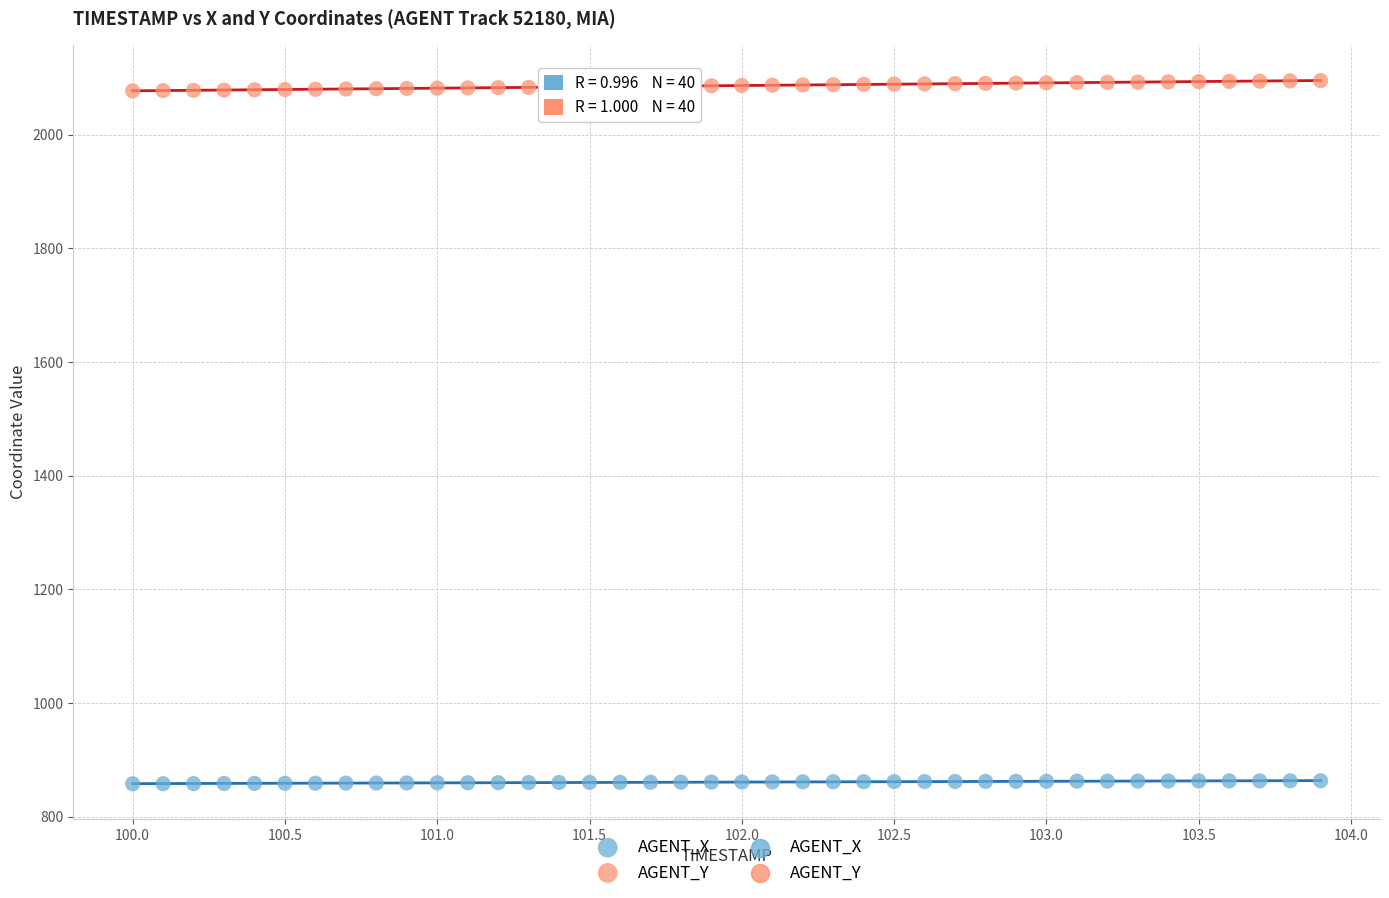

Across all data points, what is the range of Y values (max minus min)?

1237.1